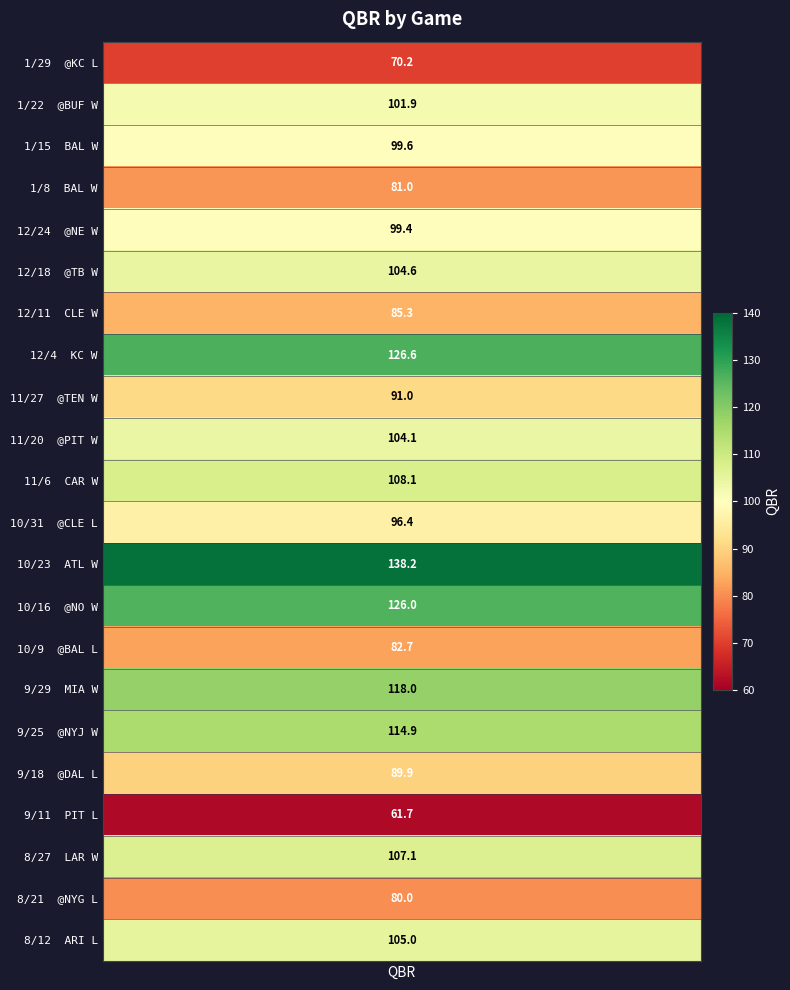

What is the average value?

99.6